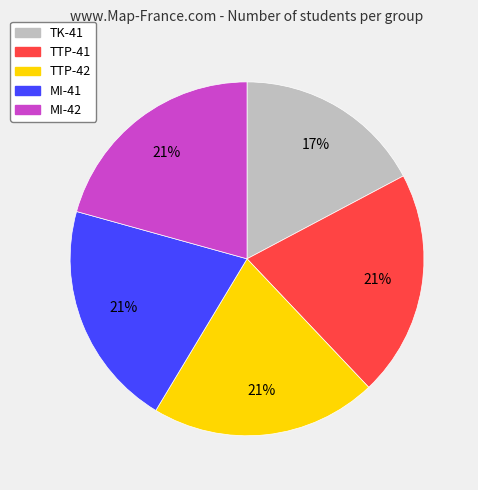

Do MI-42 and TK-41 together represent more than half of the pie?

No